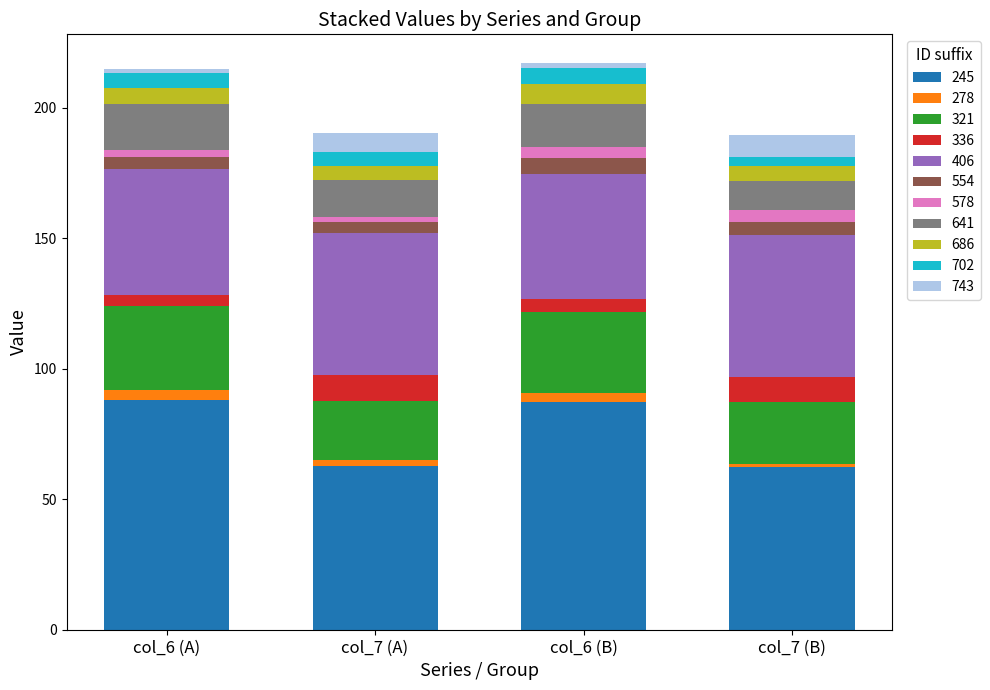

What is the highest value of the 245 series?

87.9